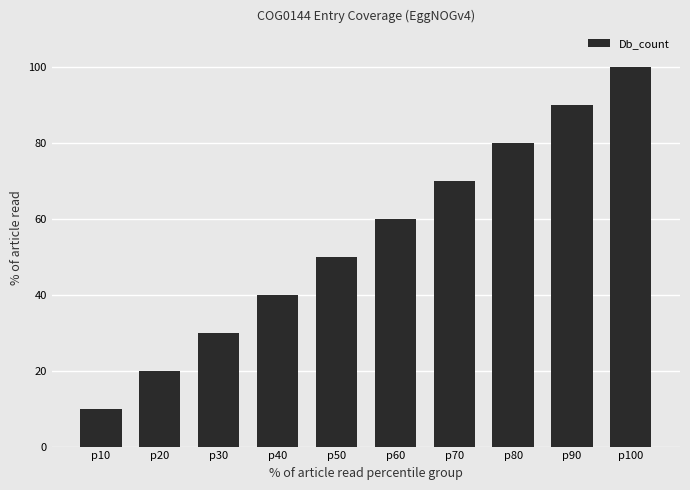

Which has a higher value, p100 or p60?

p100